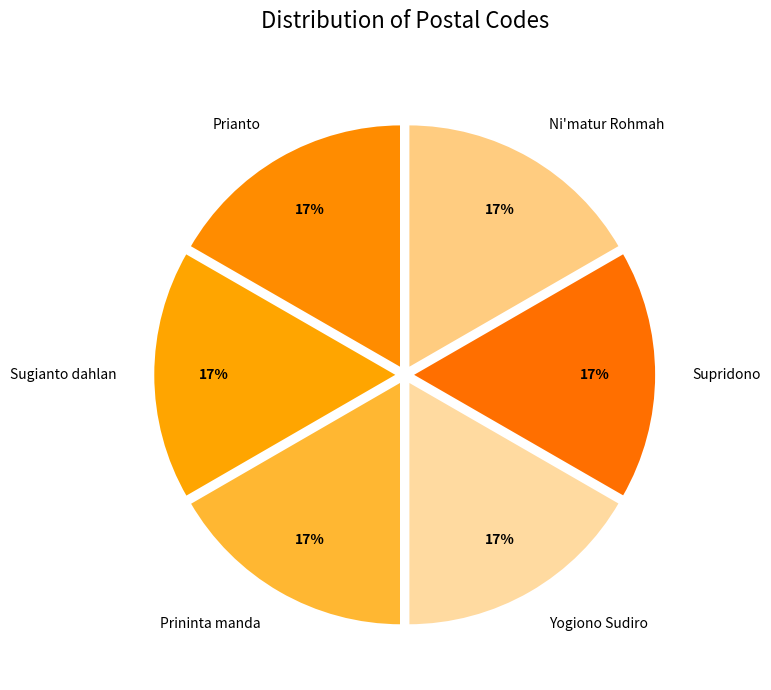

How many segments does this pie chart have?

6